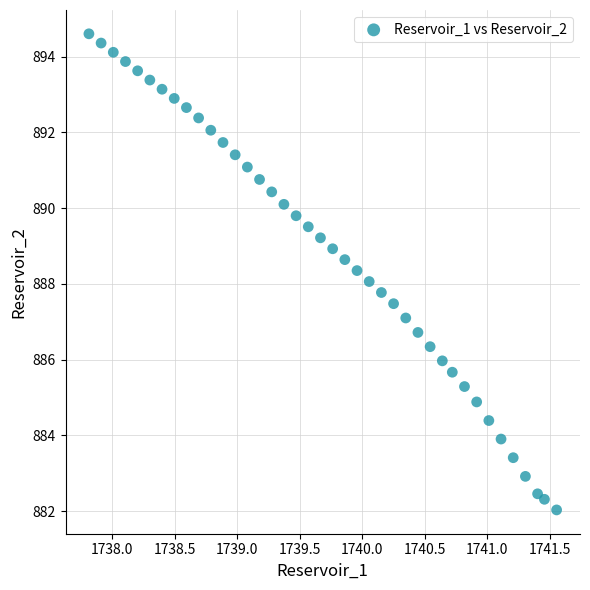

What is the range of X values (max minus min)?

3.7